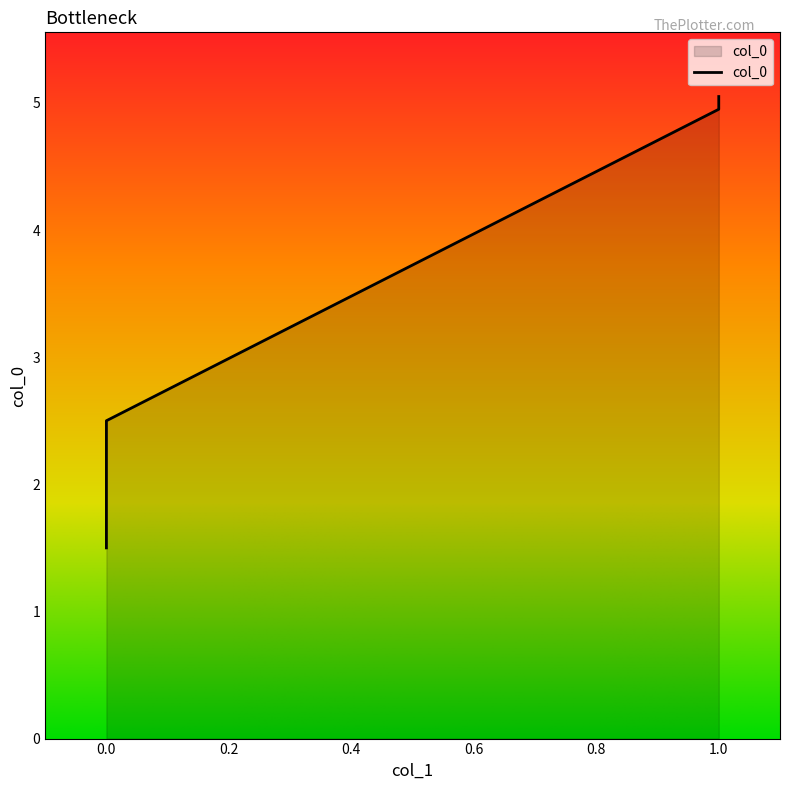

Count the number of values greater than 4.

2